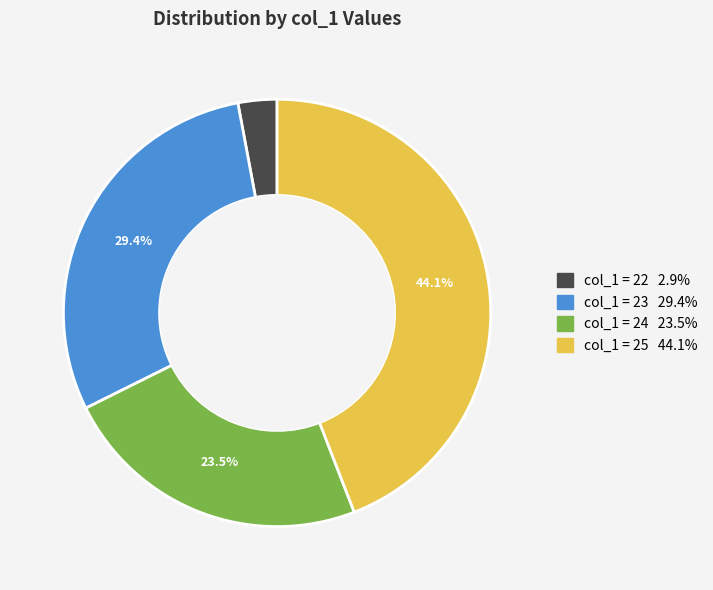

Is there a majority slice in this chart?

No